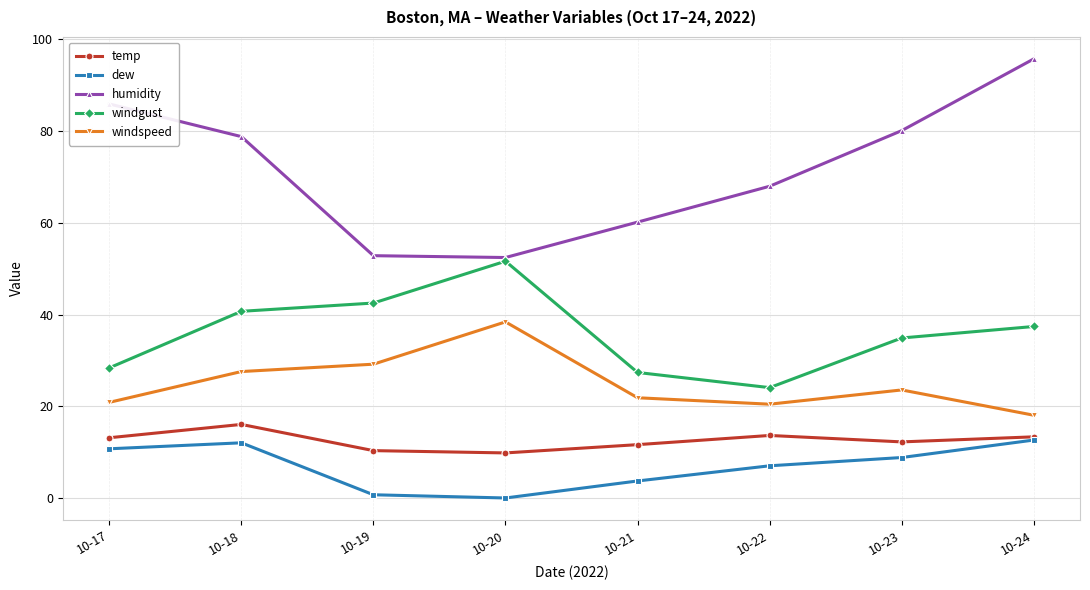

The humidity series shows 146.1 at 10-17. True or false?

False